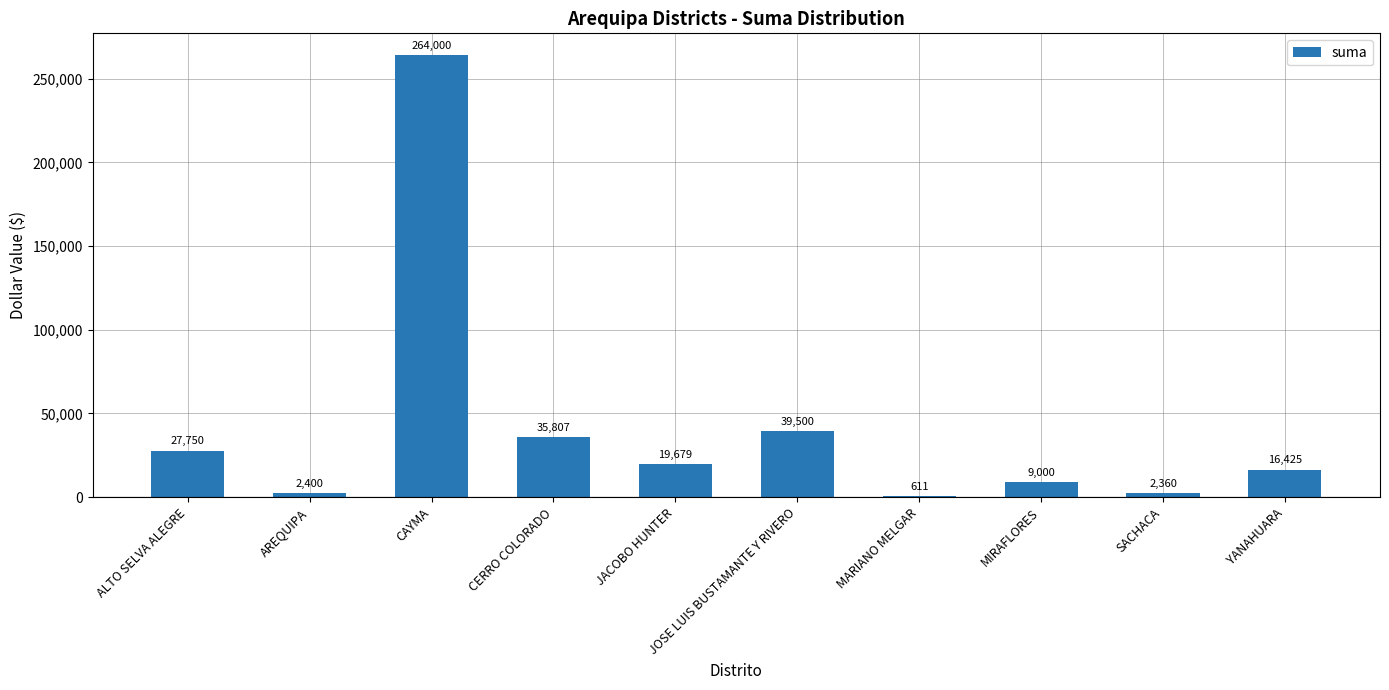

The value at AREQUIPA is 2400.0. True or false?

True